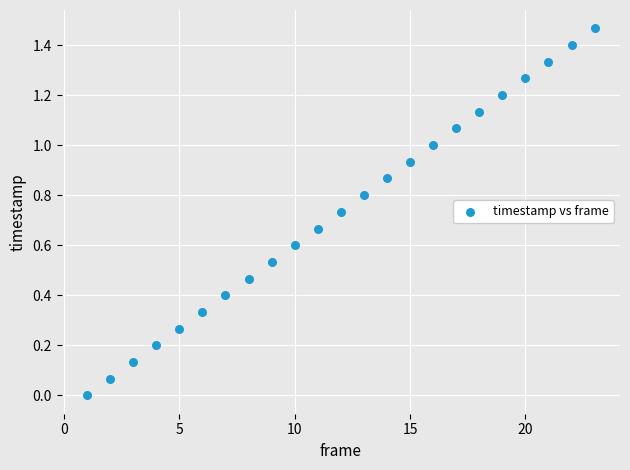

What is the range of X values (max minus min)?

22.0